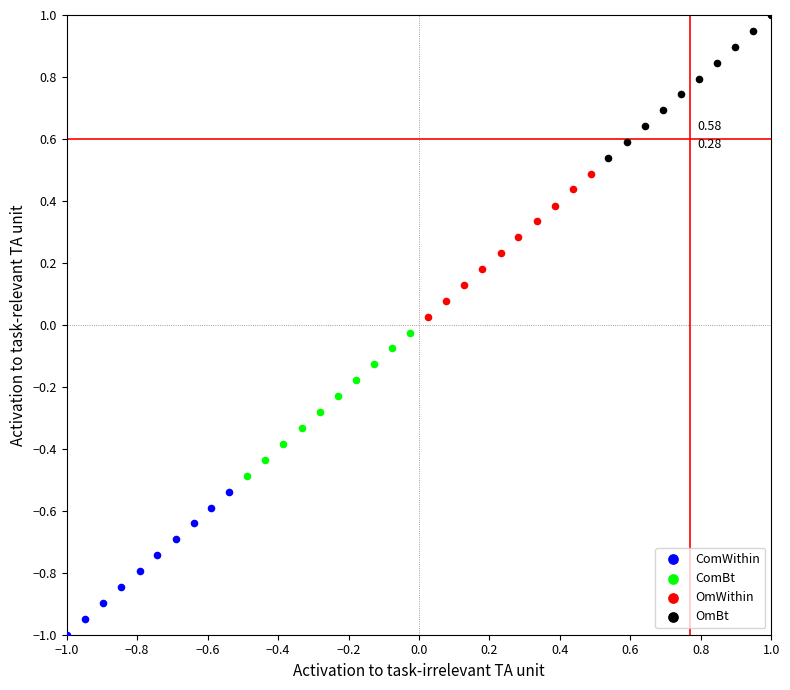

Which series contains the lowest Y value?

ComWithin